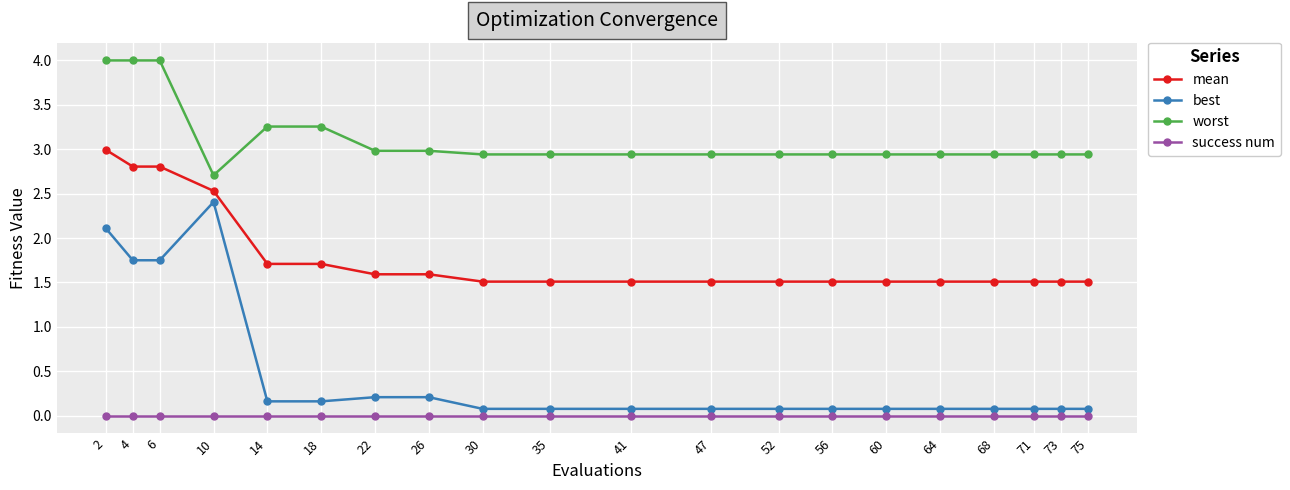

What is the value of the mean point at the 15th from the left?

1.5